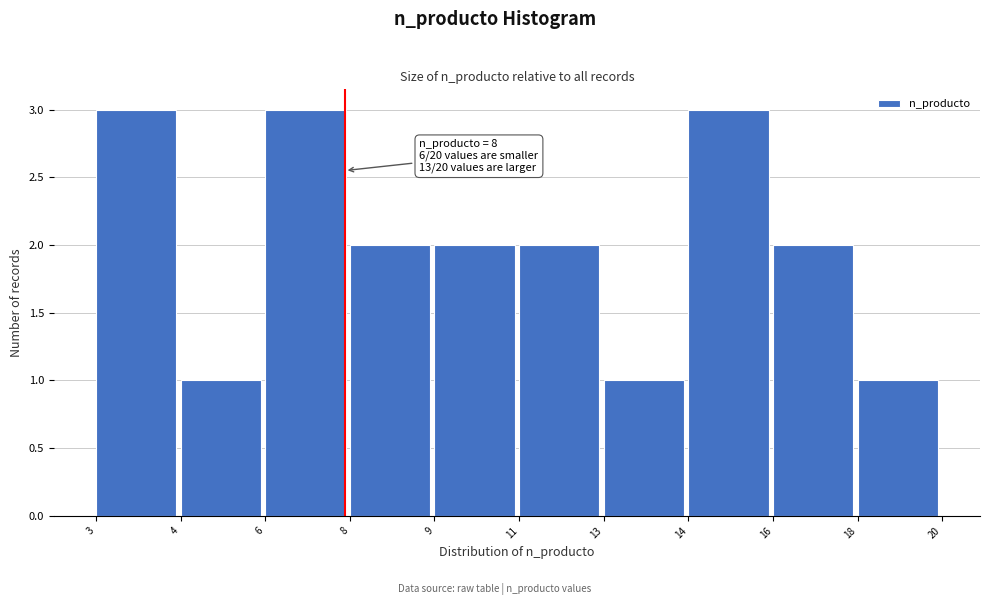

Reading left to right, what are all the values shown in this chart?

3	1	3	2	2	2	1	3	2	1